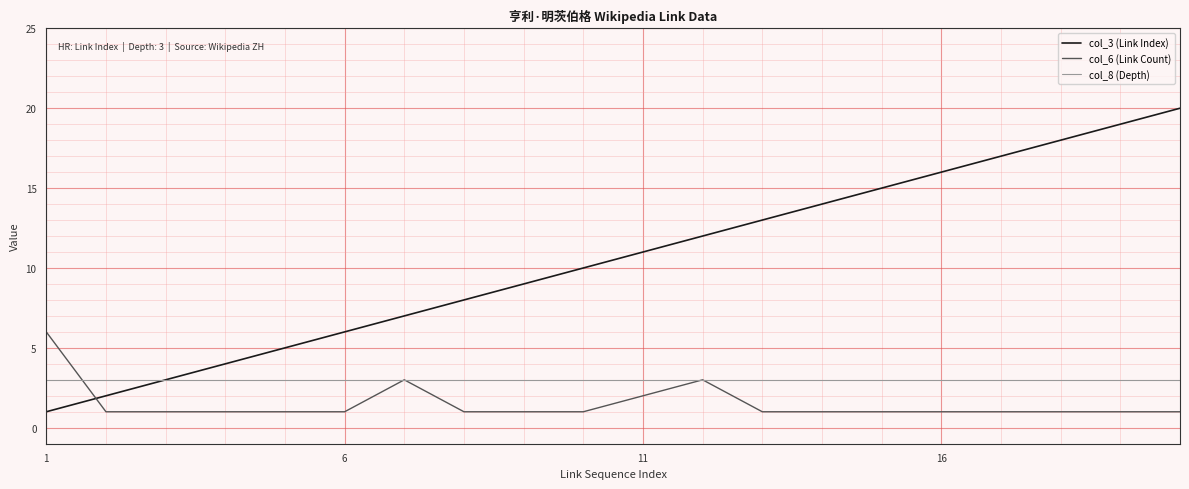

Which series has the largest total across all categories?

col_3 (Link Index)